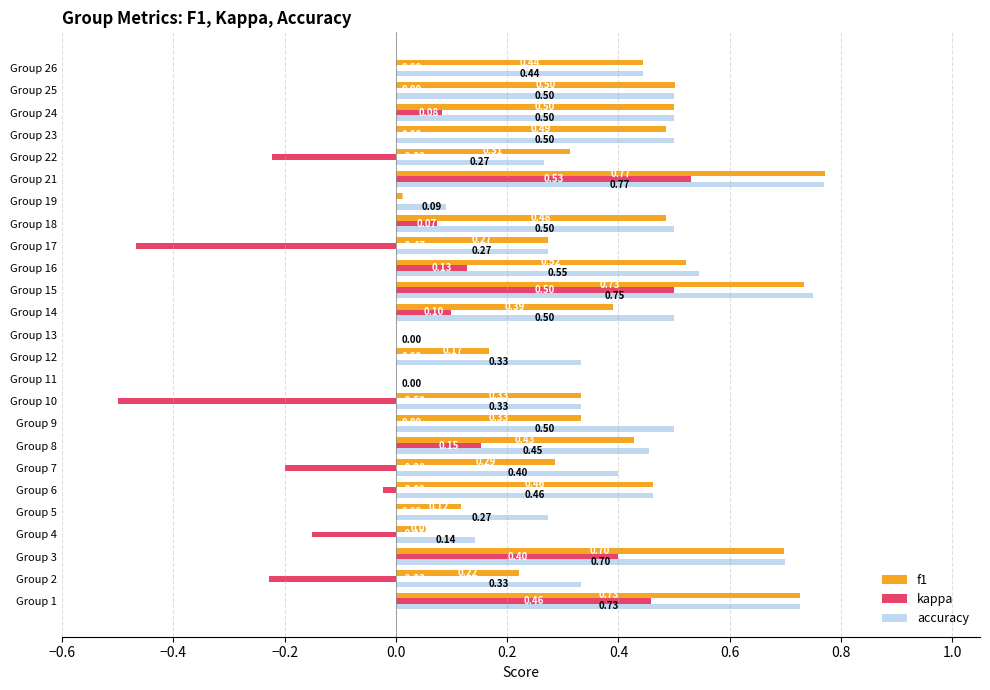

Which series has the largest total across all categories?

accuracy